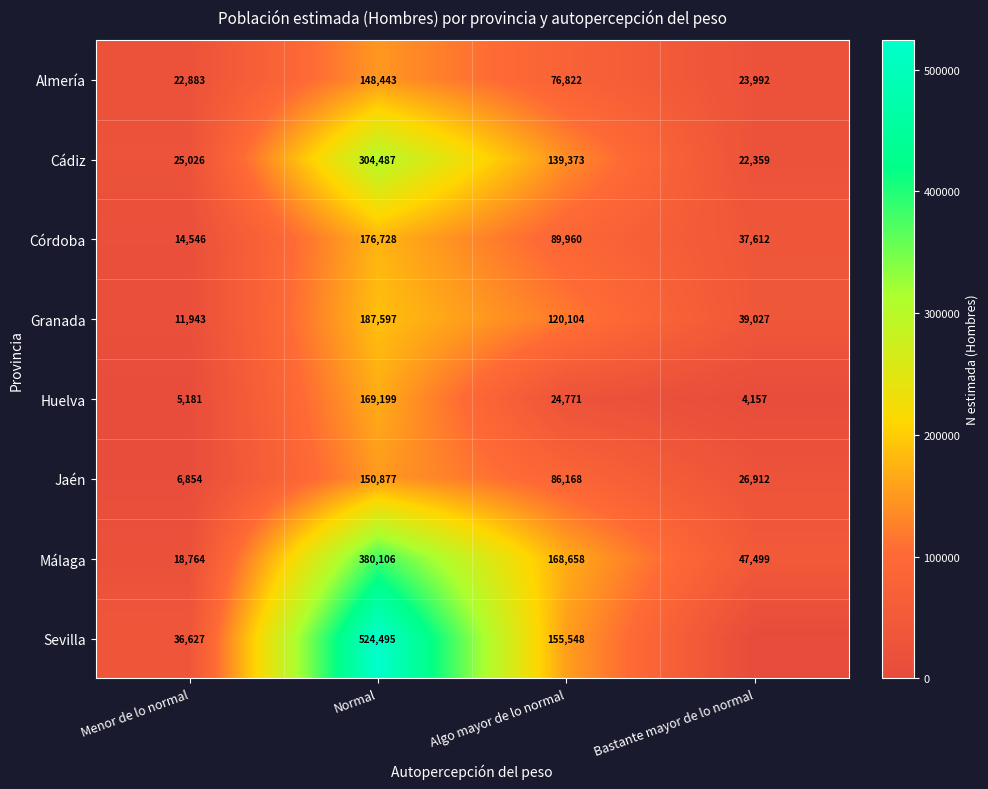

Is the value of Granada at Bastante mayor de lo normal greater than the value of Almería at Algo mayor de lo normal?

No